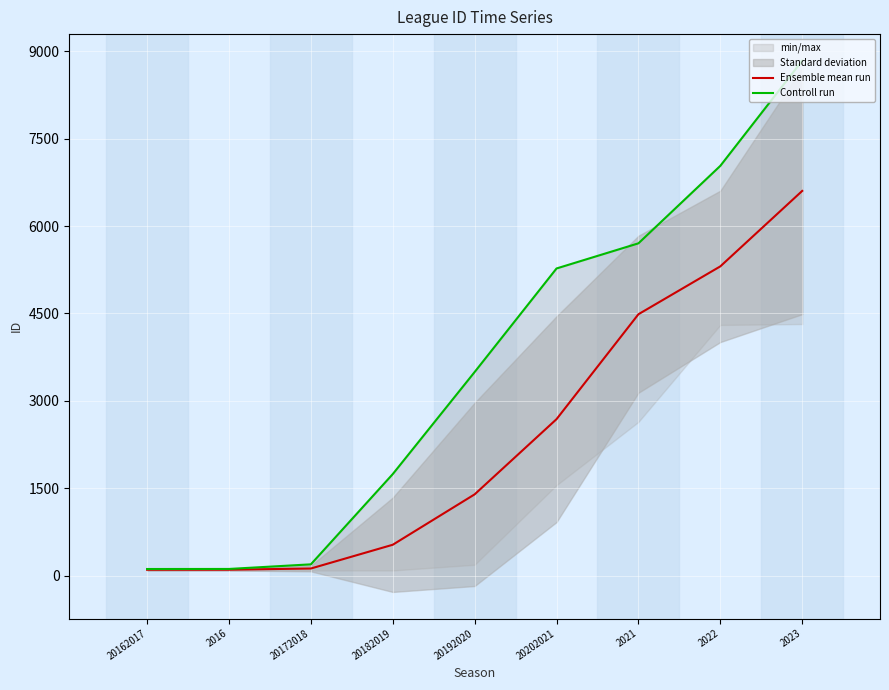

Between 2016 and 20192020, which series saw the biggest shift?

Controll run